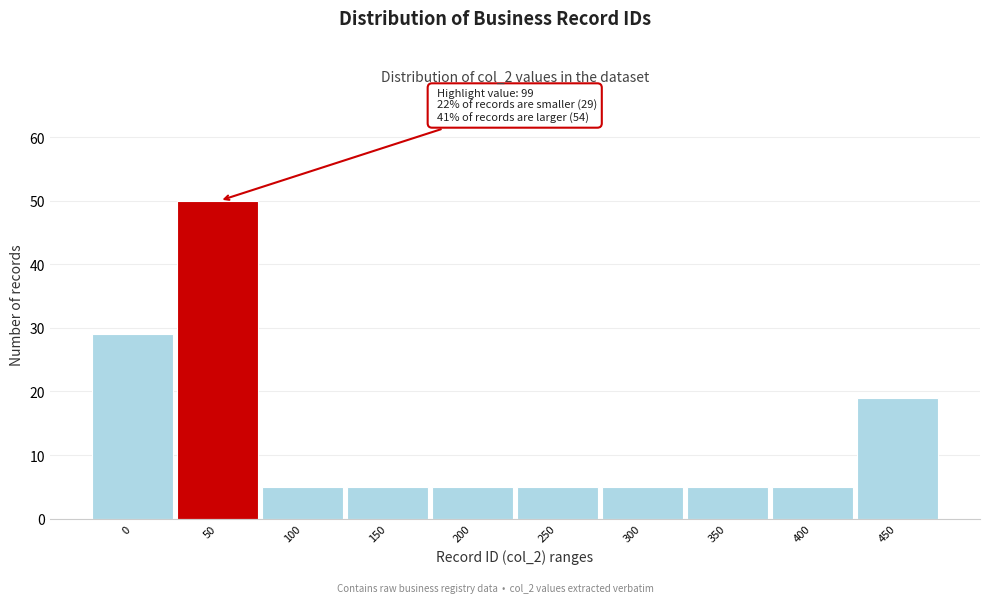

Reading left to right, what are all the values shown in this chart?

0=29	50=50	100=5	150=5	200=5	250=5	300=5	350=5	400=5	450=19